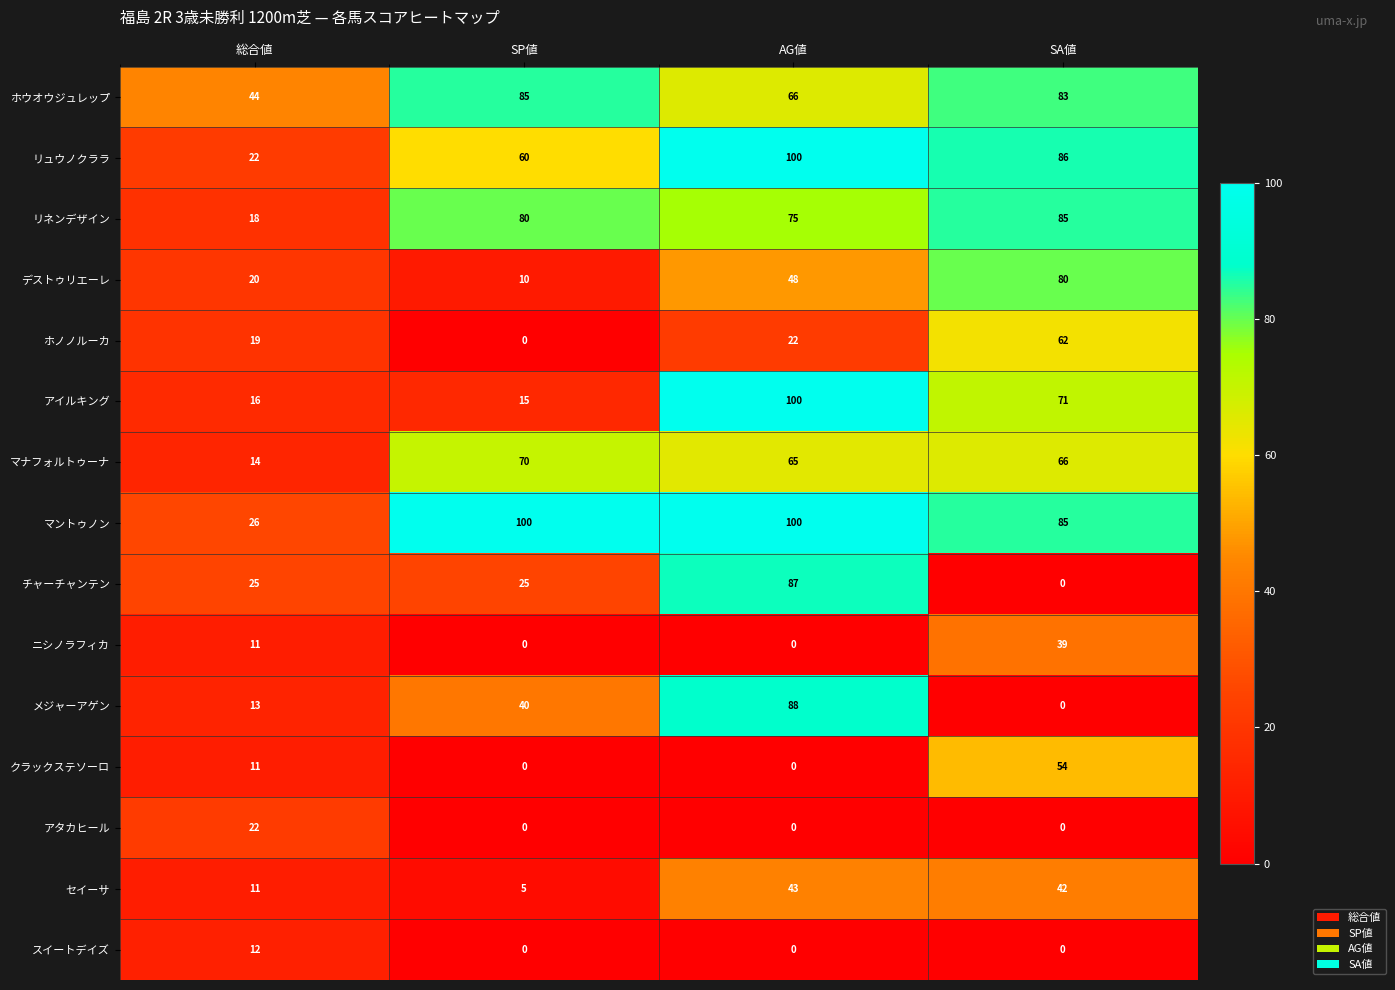

What is the difference between the highest and lowest values at AG値?

100